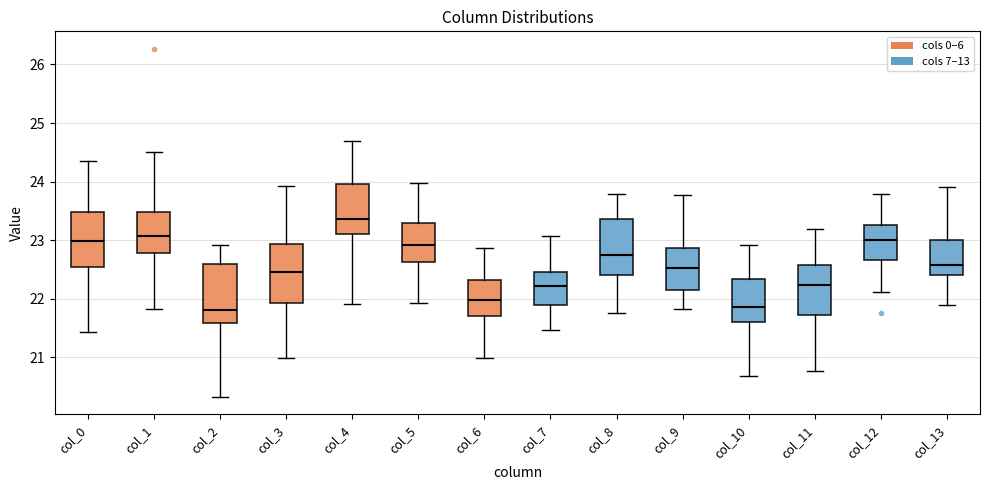

Where is the upper edge of the box for col_3 on the y-axis? The values are not printed on the chart, so give them approximately, as read against the axis.

22.9